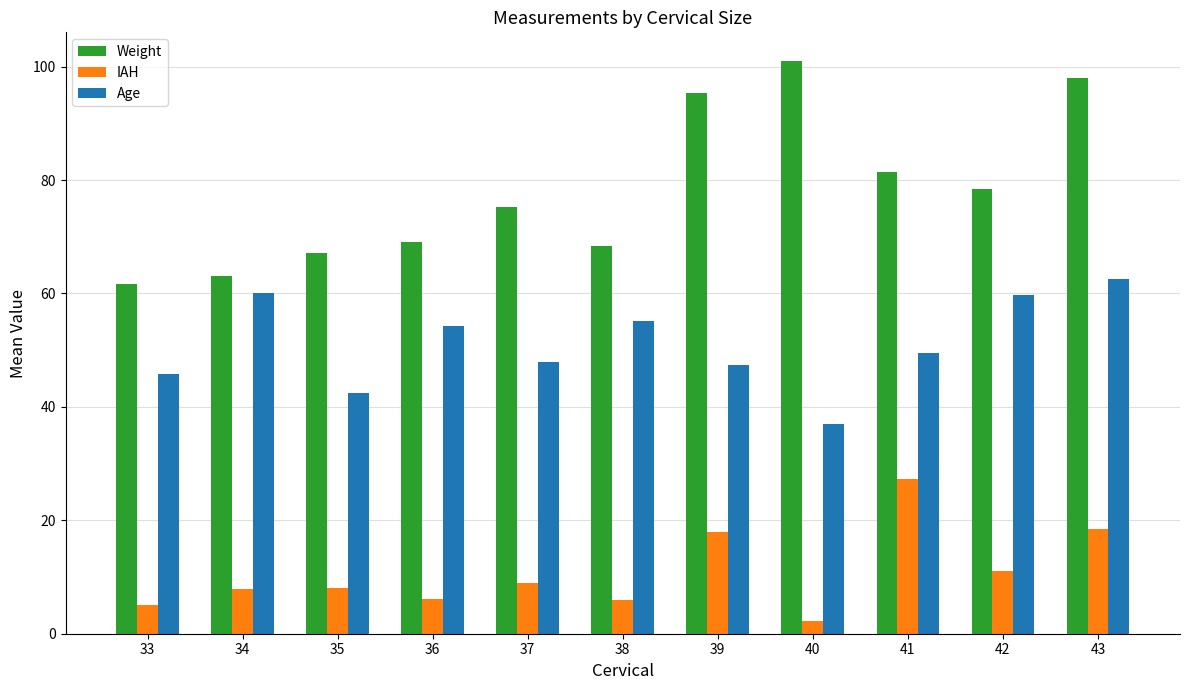

At 35, list the series in order from smallest to largest.

IAH, Age, Weight